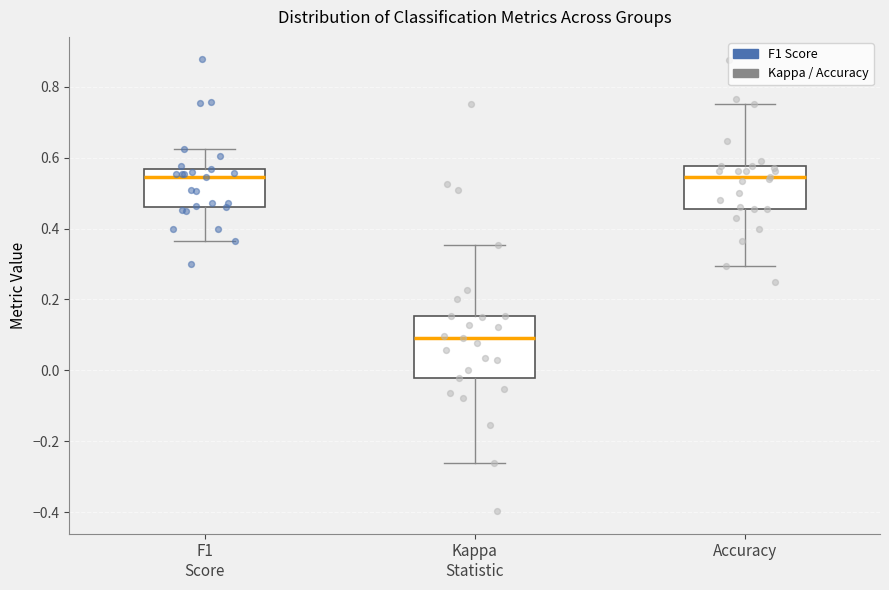

Which box is the tallest, from its lower edge to its upper edge?

Kappa Statistic